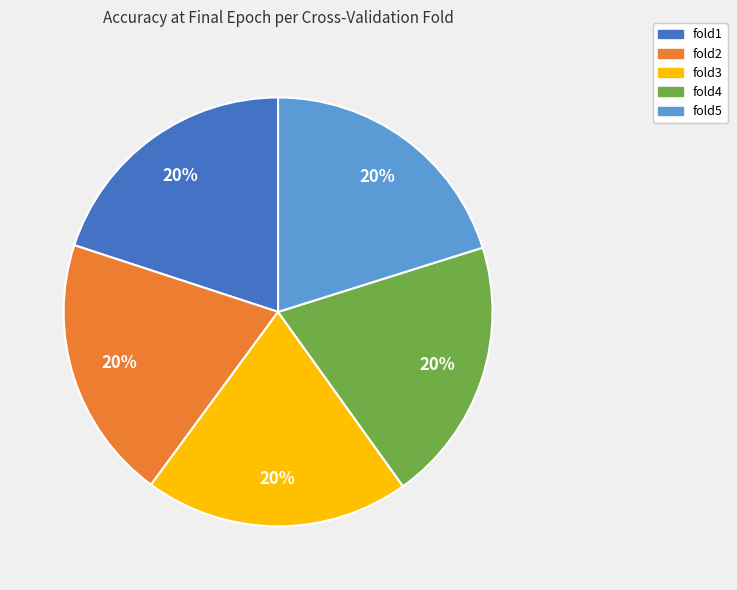

How many slices are in this pie chart?

5